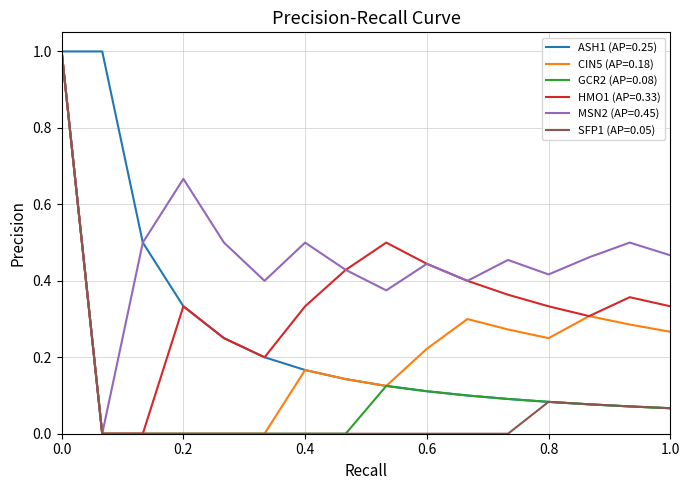

What is the highest value of the CIN5 (AP=0.18) series?

1.0